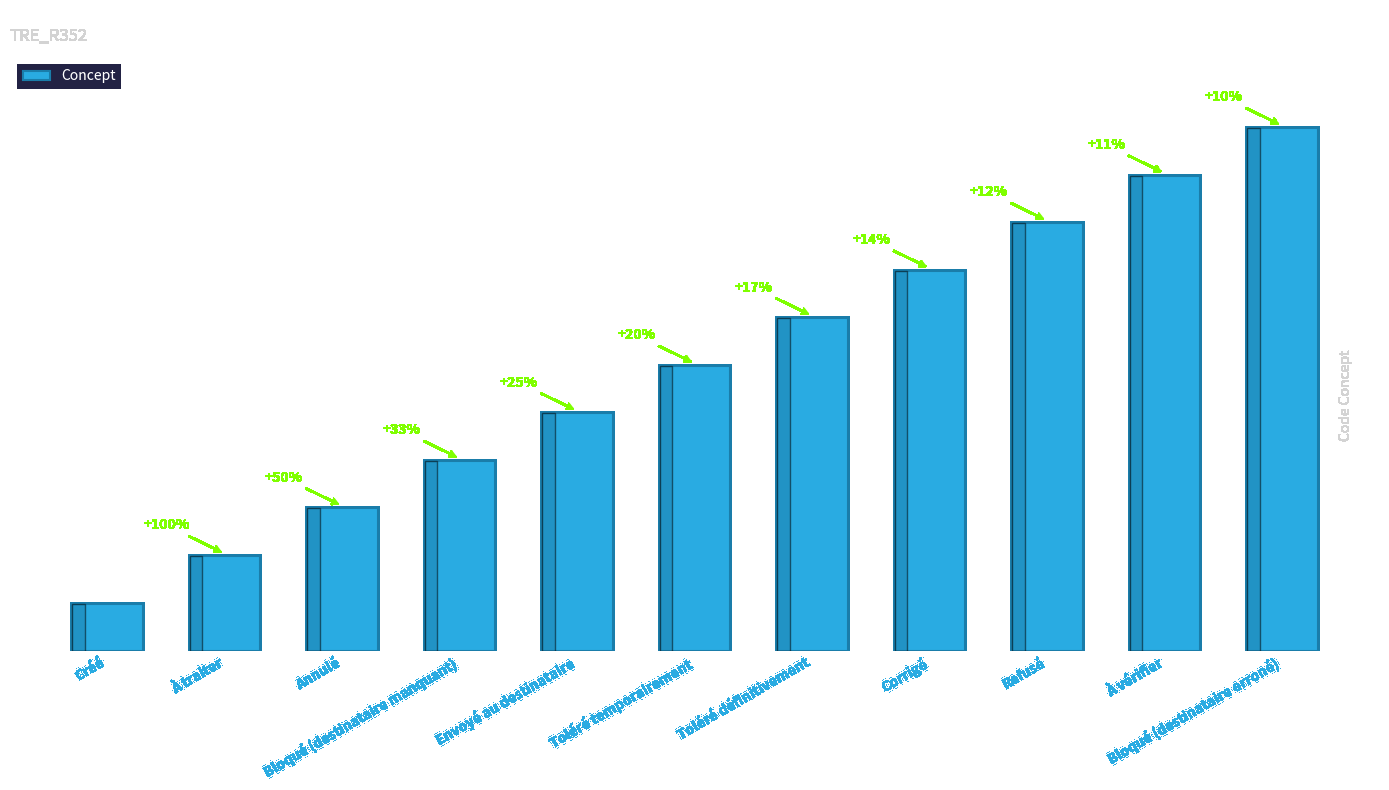

What is the average value?

6